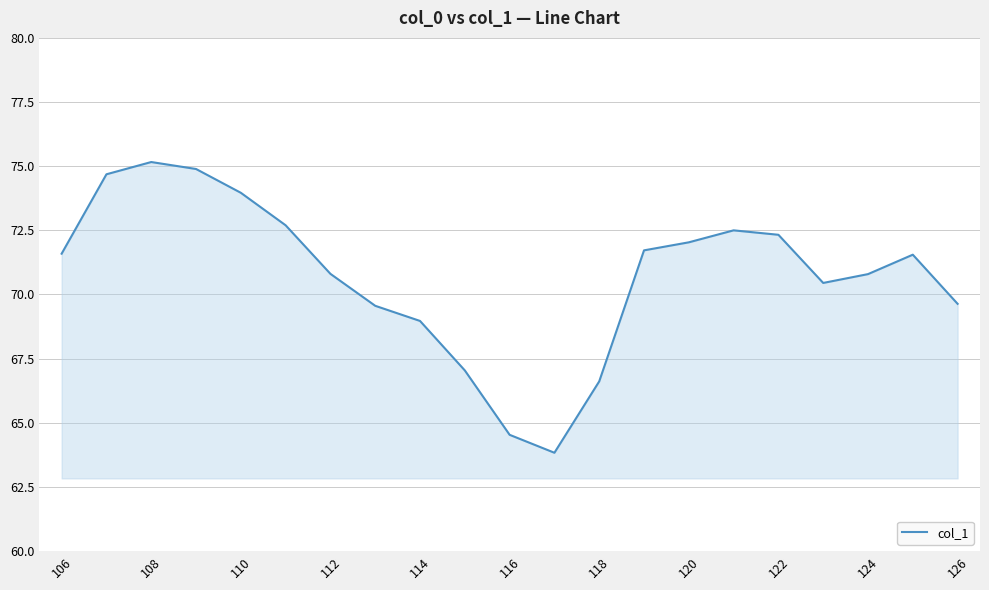

What is the greatest value displayed?

75.2